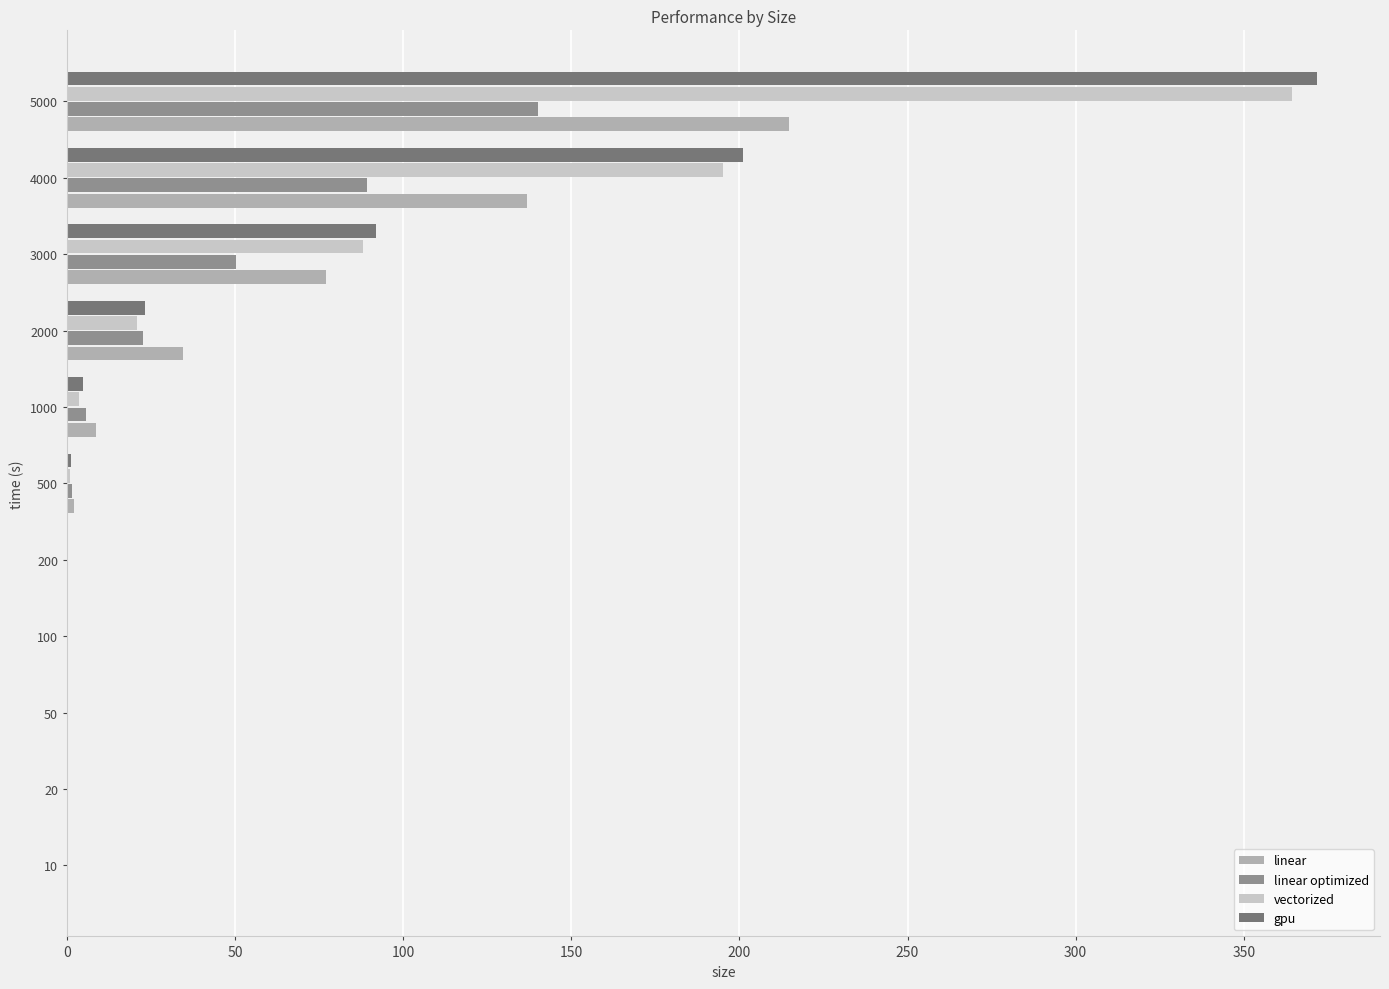

At which category is the sum across all series the highest?

5000